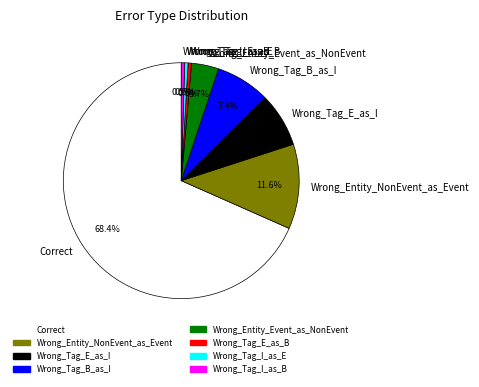

True or false: Wrong_Tag_B_as_I accounts for 13% of the total.

False